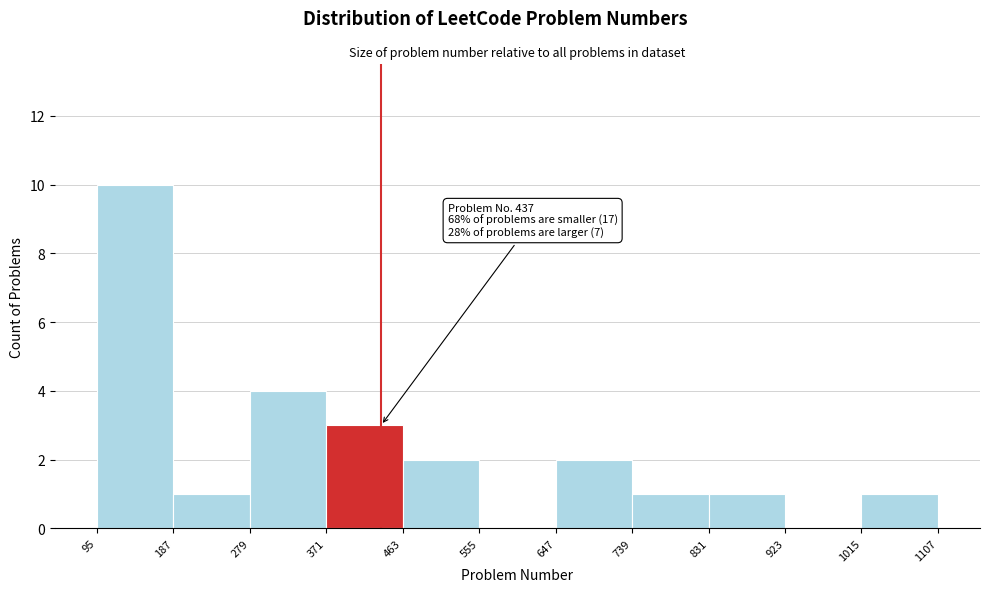

Which range on the x-axis has the tallest bar?

95 to 187